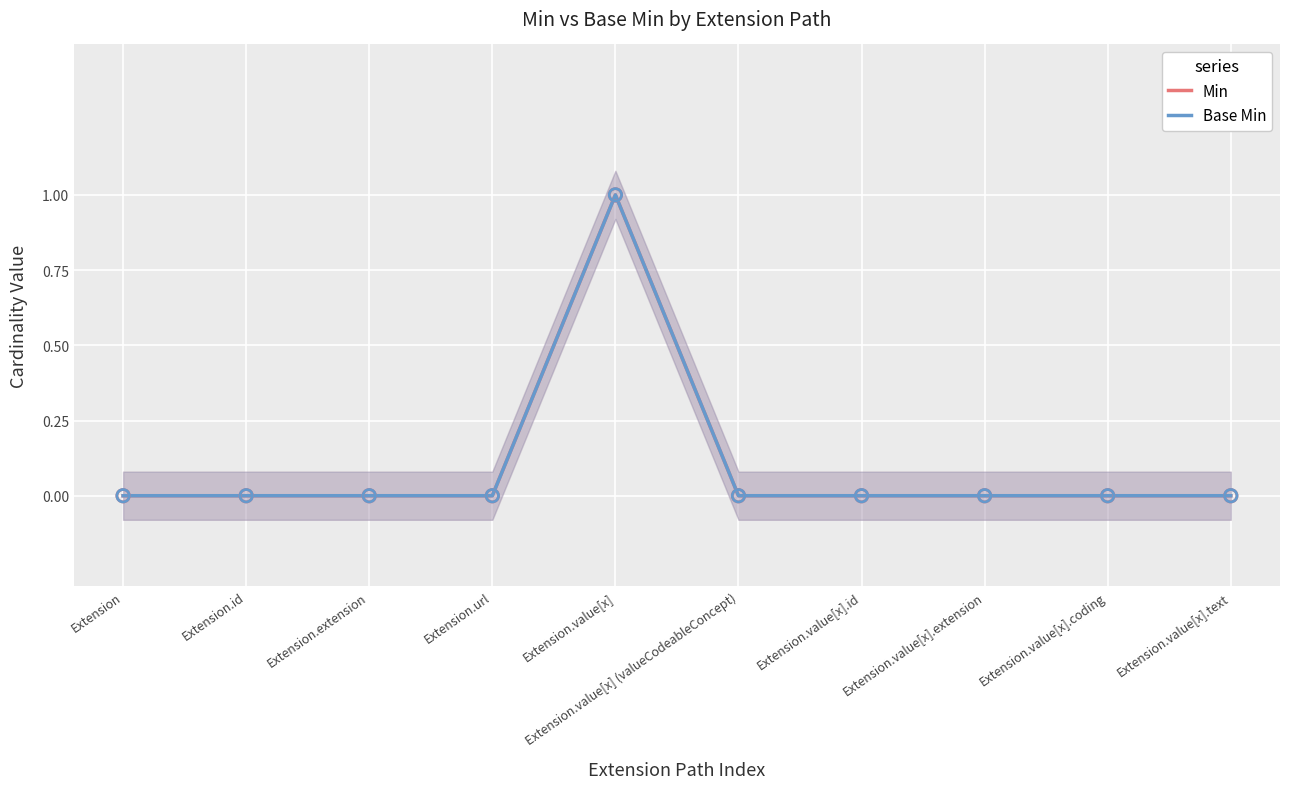

What are all the series names shown in the legend?

Min, Base Min